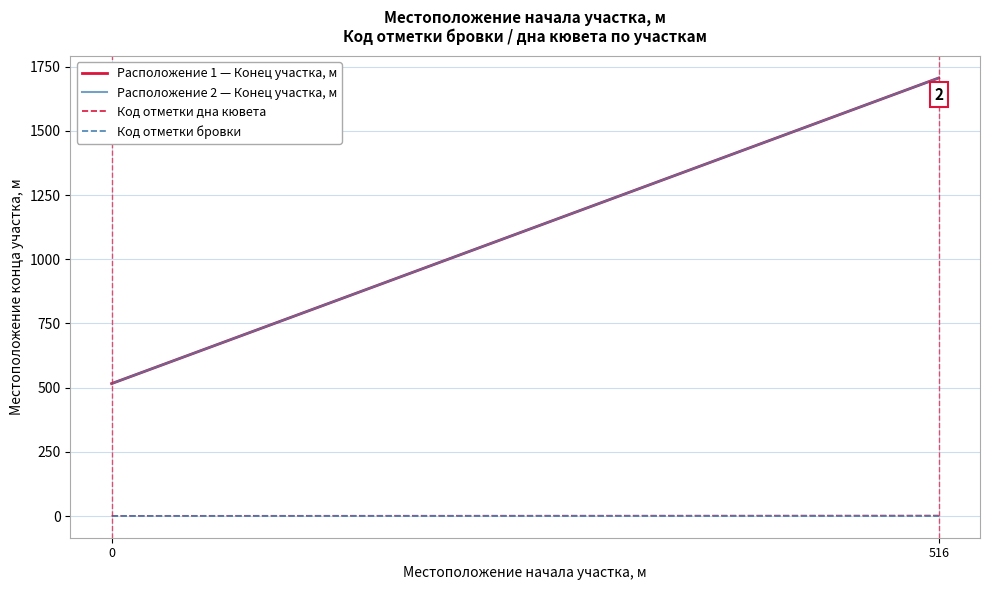

Read the Расположение 2 — Конец участка, м value at 516.

1706